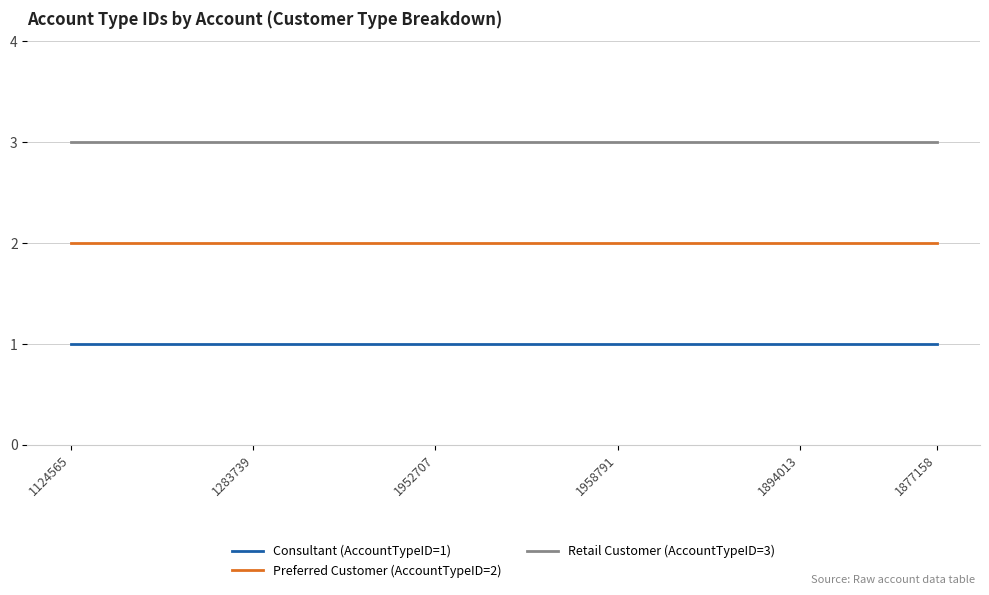

List the series in order of their overall mean, highest first.

Retail Customer (AccountTypeID=3), Preferred Customer (AccountTypeID=2), Consultant (AccountTypeID=1)